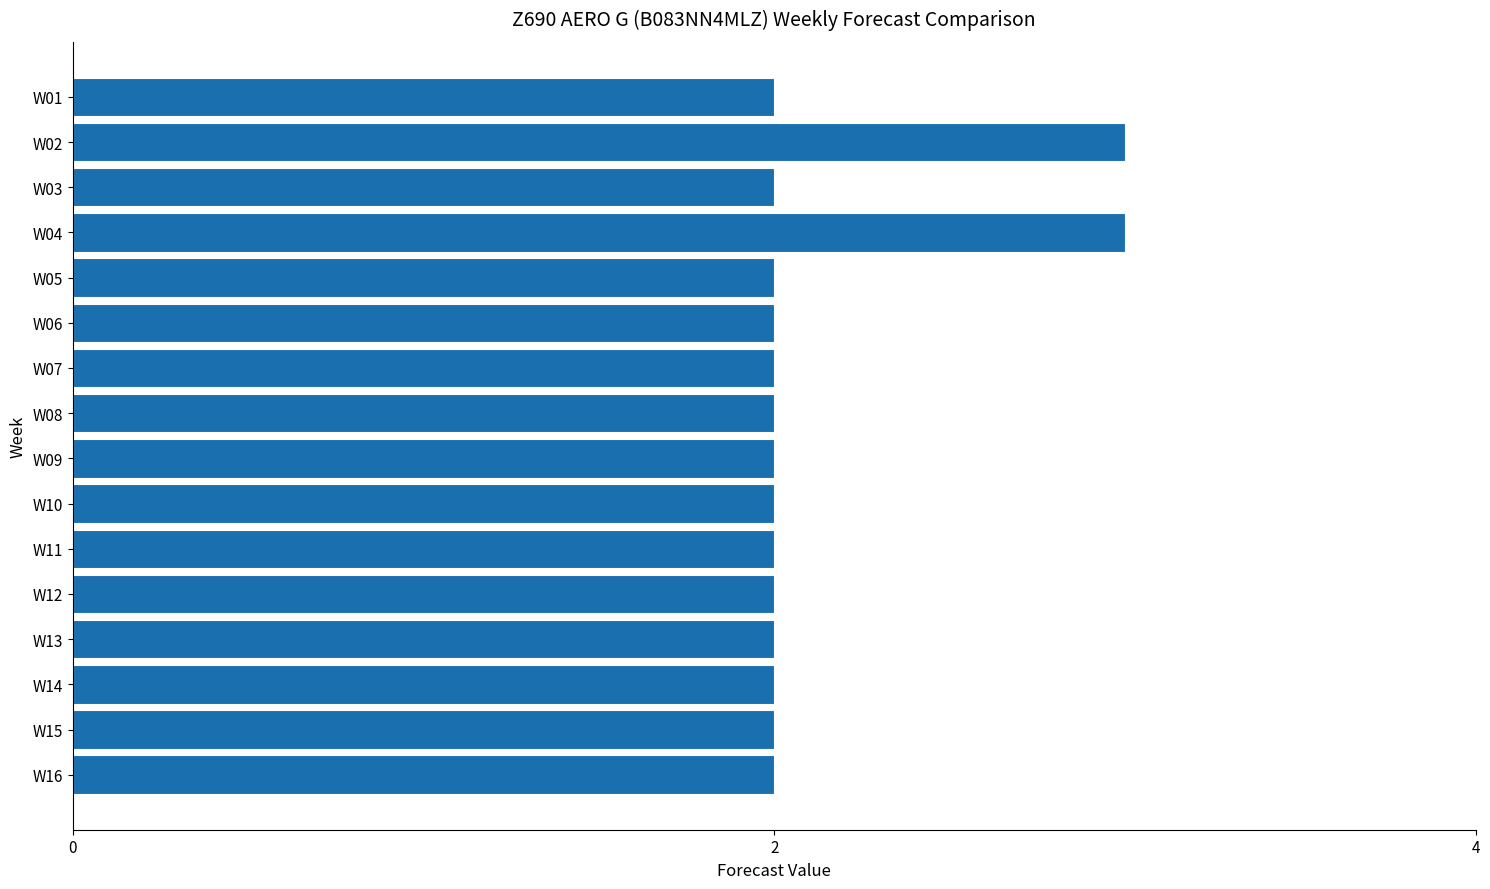

What is the ratio of the value at W16 to the value at W01?

1.0